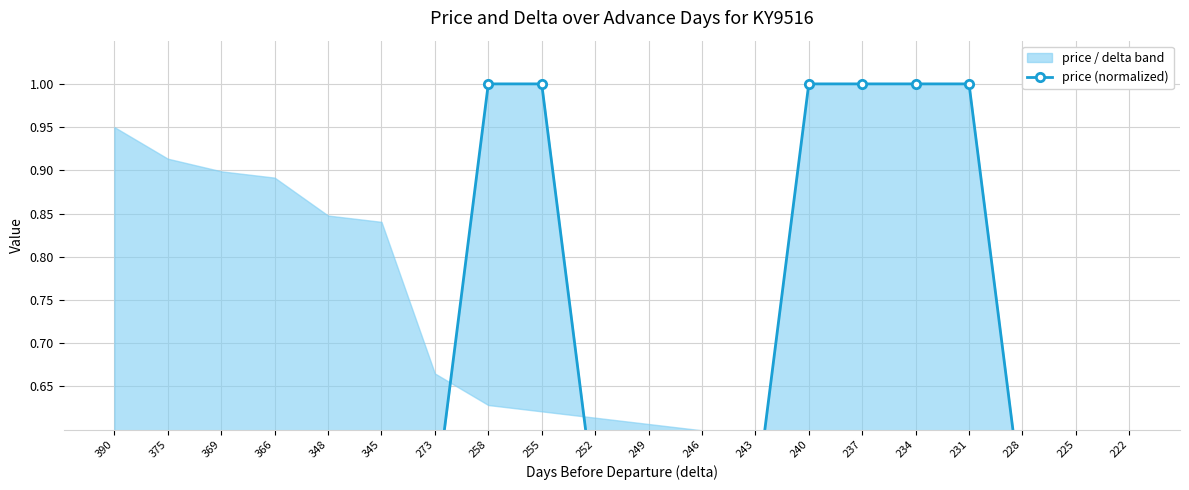

Rank the categories by value from highest to lowest.

258, 255, 240, 237, 234, 231, 243, 375, 369, 348, 345, 273, 252, 249, 246, 228, 225, 390, 366, 222